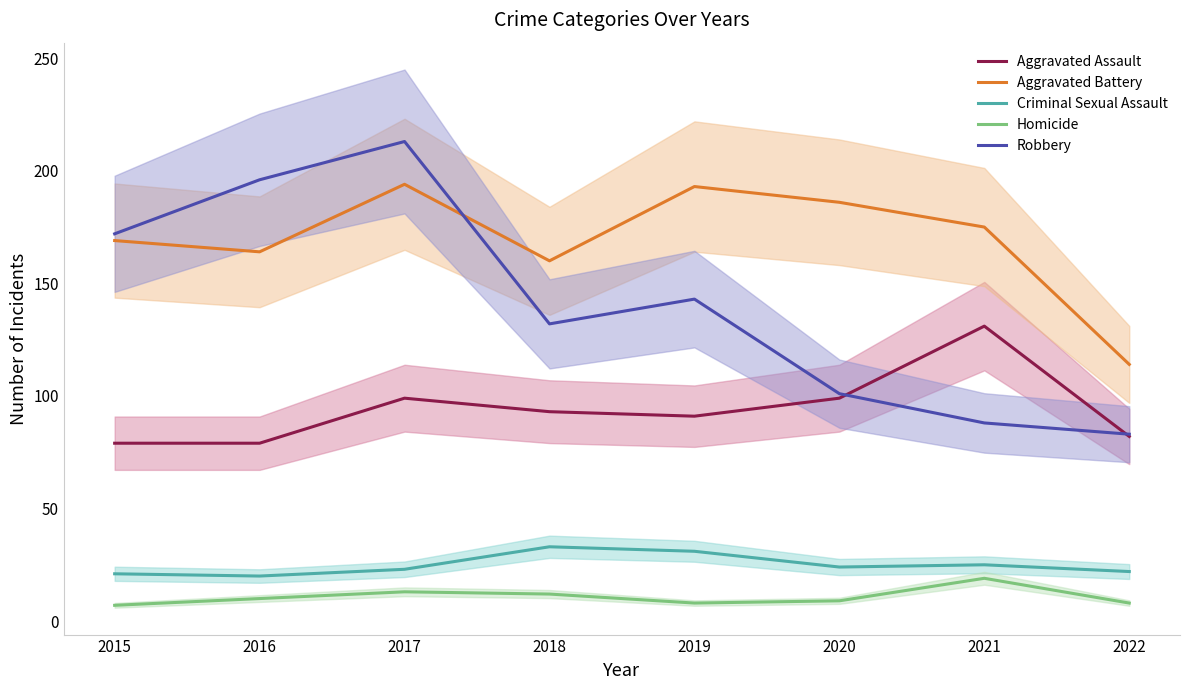

What is the maximum value for Homicide?

19